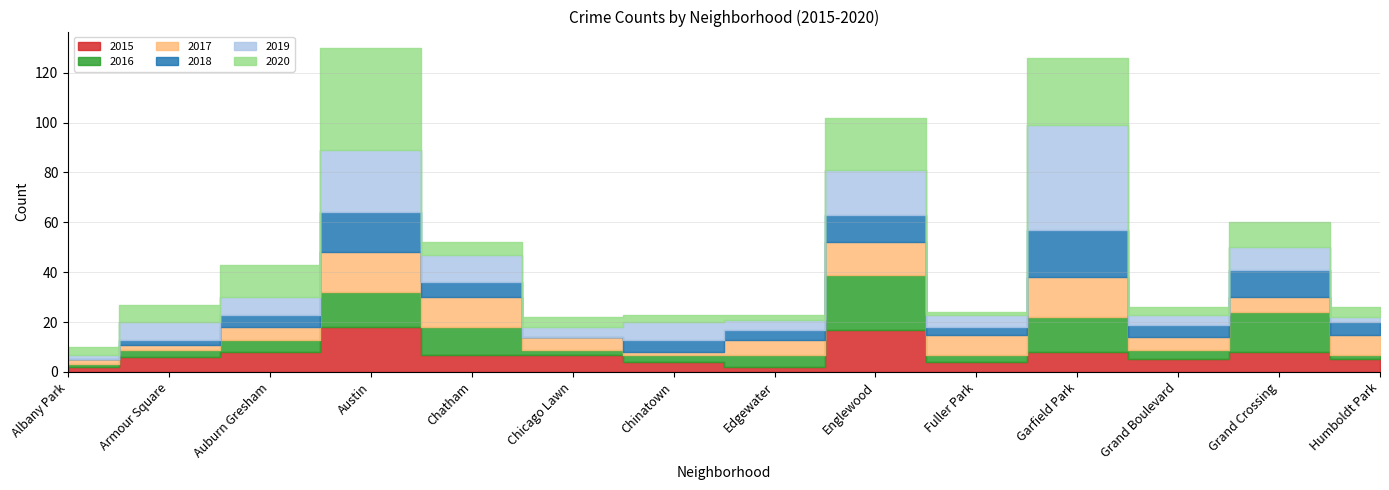

Which series has the widest spread of values?

2019